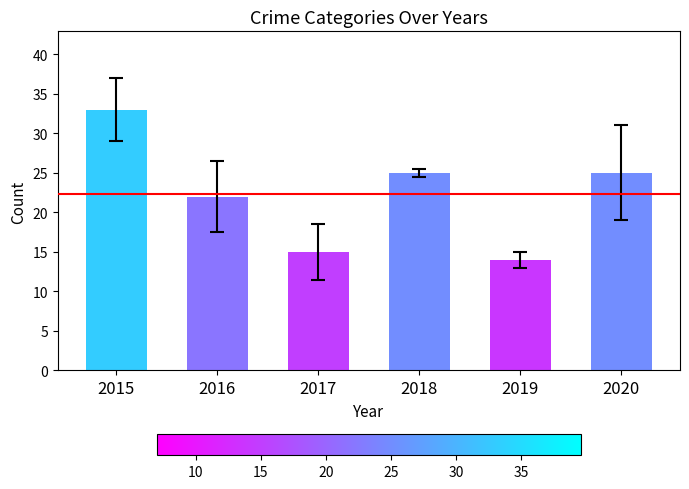

Reading right to left, transcribe all the data shown in this chart.

2020=25	2019=14	2018=25	2017=15	2016=22	2015=33